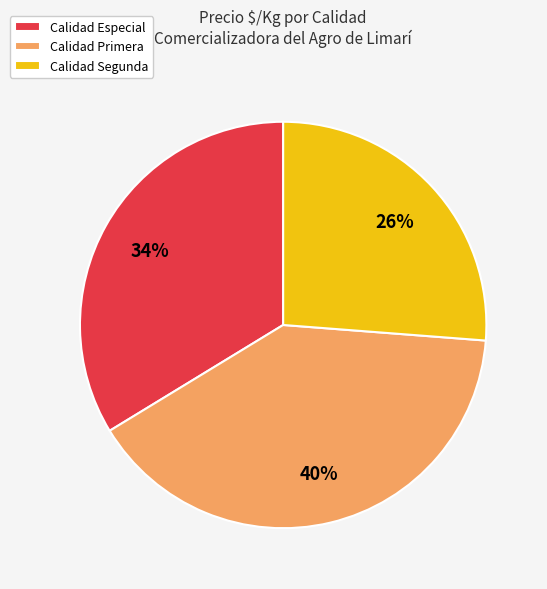

Between Calidad Especial and Calidad Primera, which is larger?

Calidad Primera